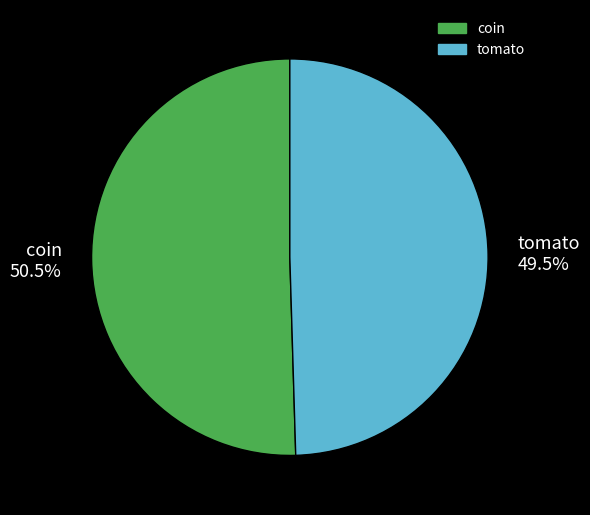

Which slice represents more than half of the pie?

coin